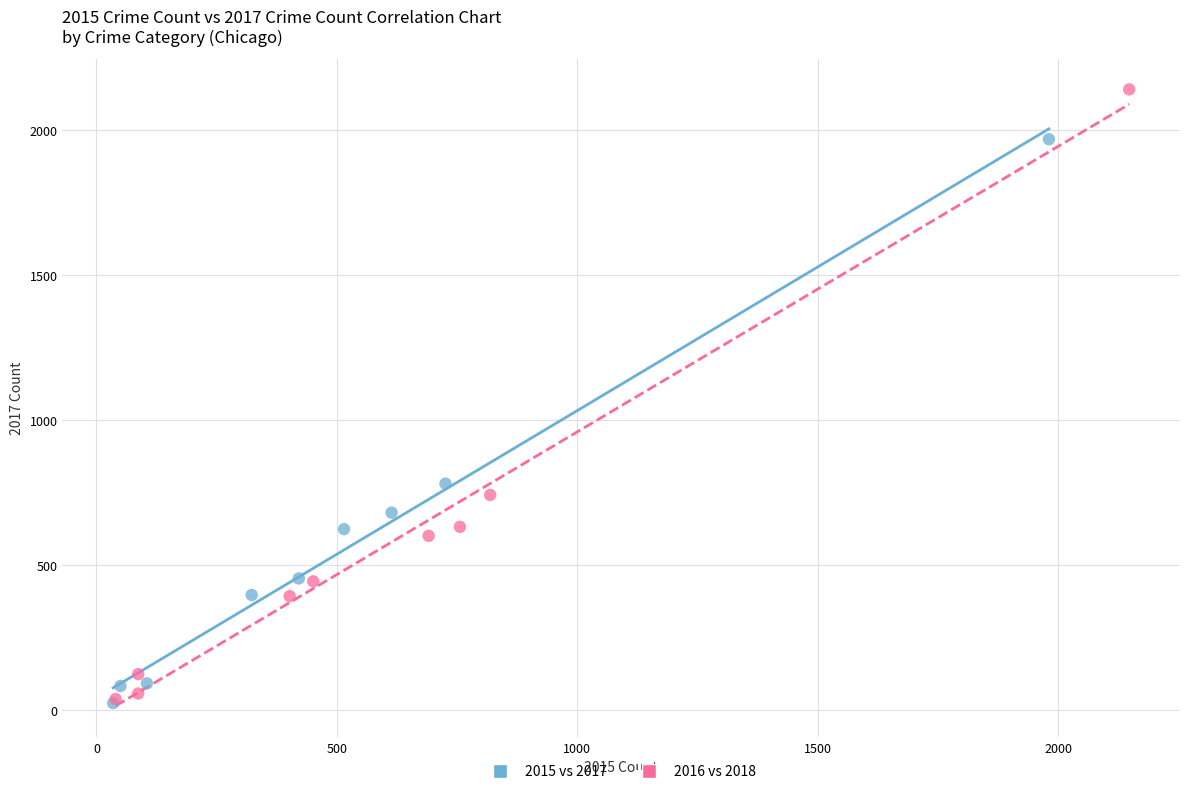

Which series has the widest spread of Y values?

2016 vs 2018